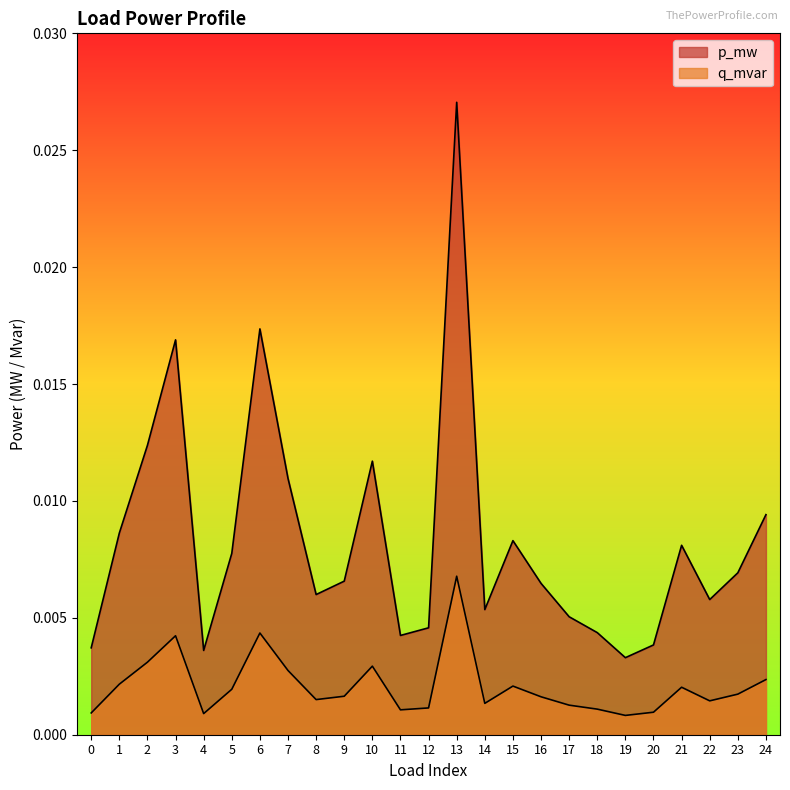

In p_mw, how many points are higher than both neighbors (excluding endpoints)?

6